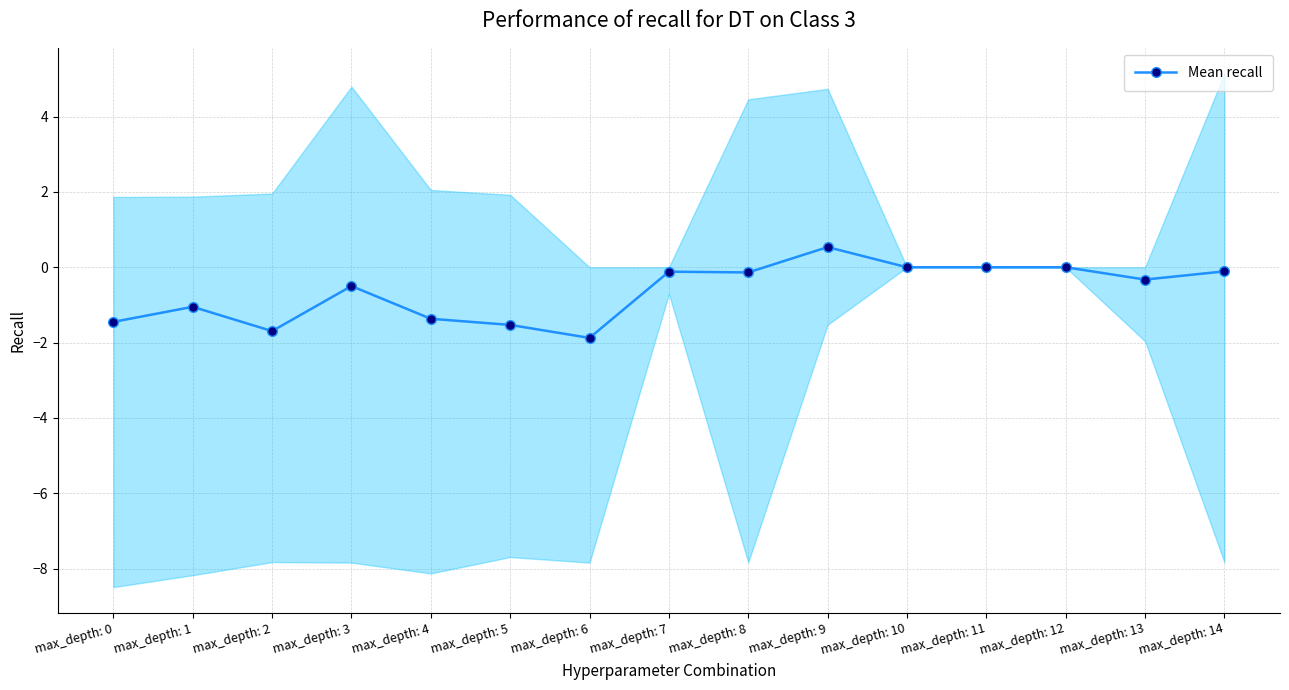

Is it true that the value at max_depth: 2 is -2.4?

False